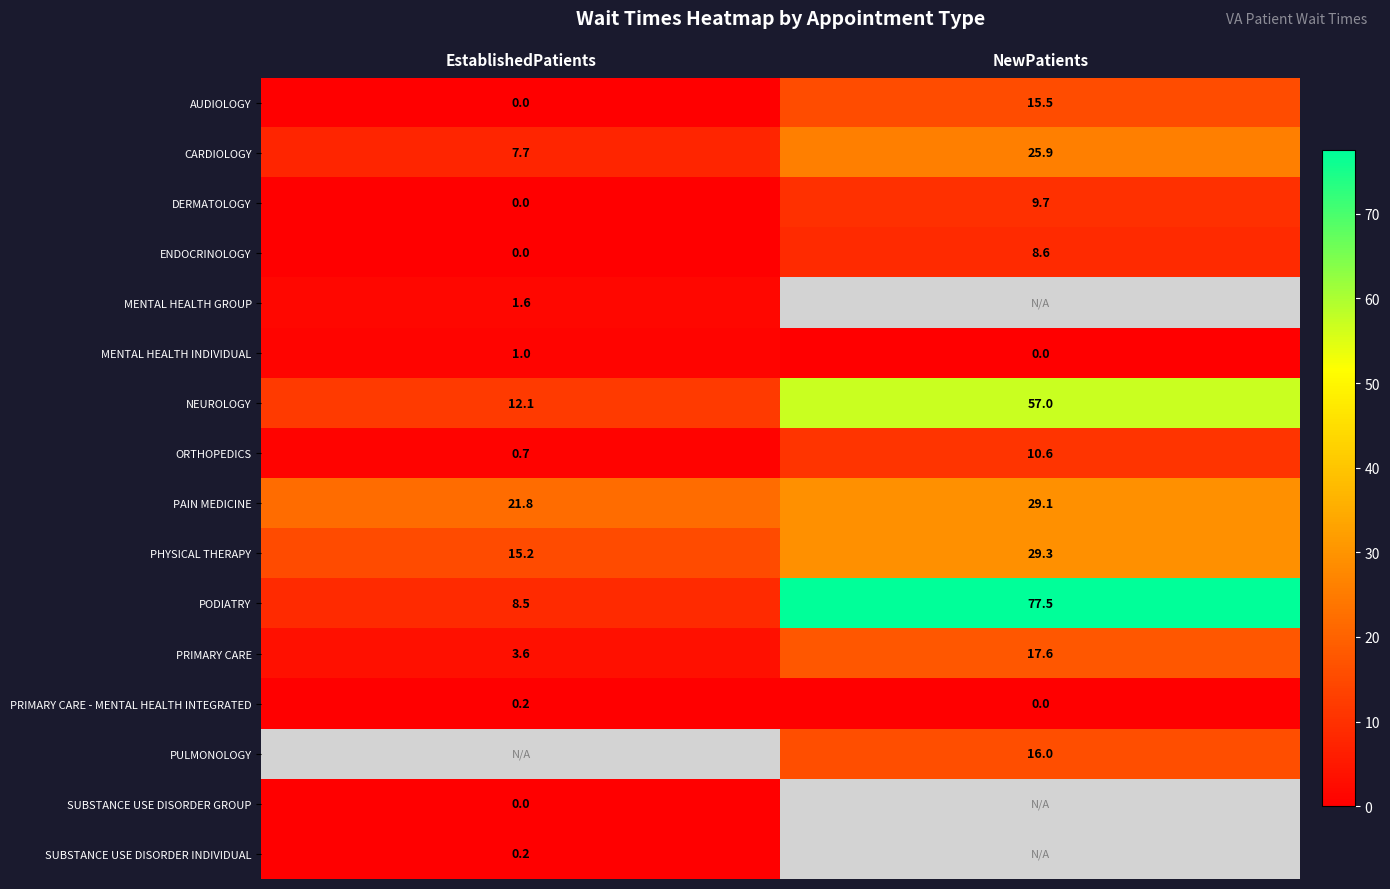

List the labels in order of PHYSICAL THERAPY value, smallest first.

EstablishedPatients, NewPatients